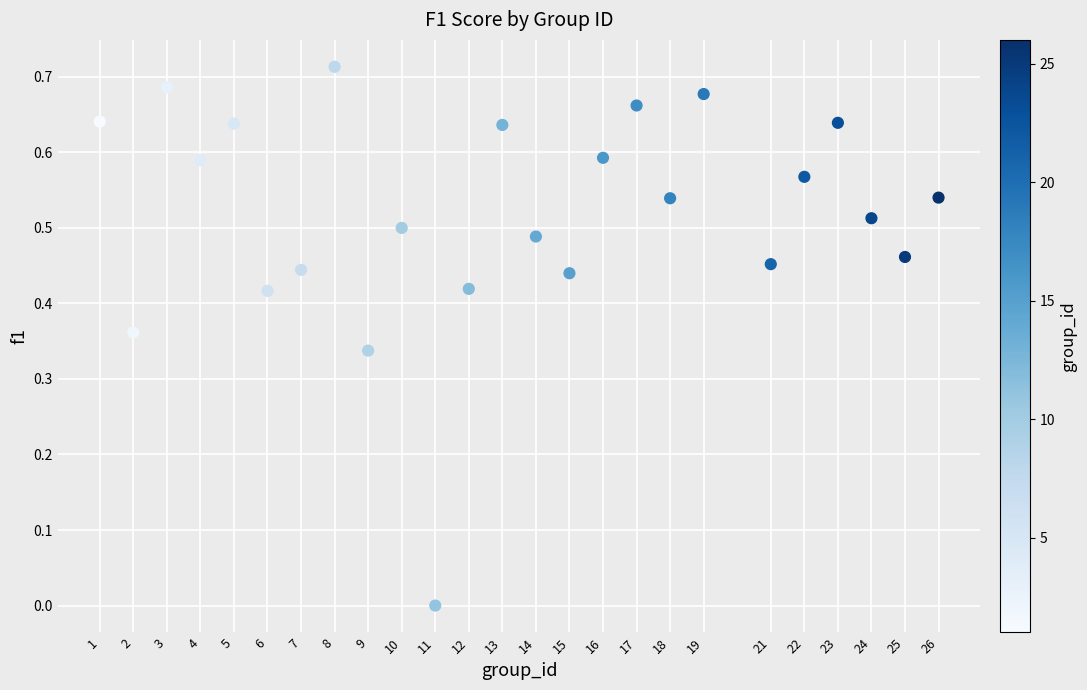

What is the range of X values (max minus min)?

25.0